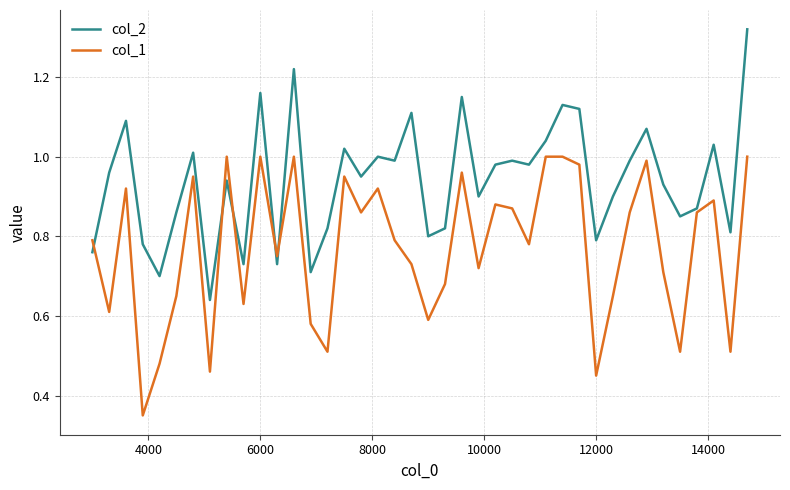

Rank the series by their maximum value, from lowest to highest.

col_1, col_2